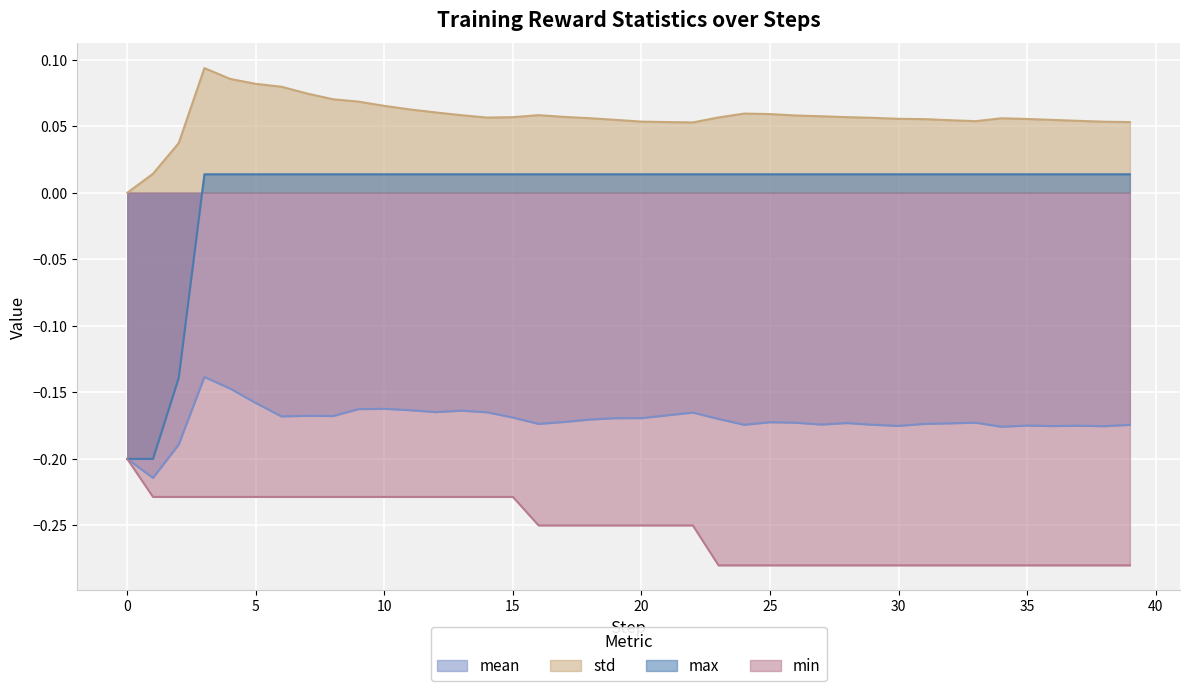

Reading left to right, list all the values displayed in this chart.

mean: -0.2	-0.2	-0.2	-0.1	-0.1	-0.2	-0.2	-0.2	-0.2	-0.2	-0.2	-0.2	-0.2	-0.2	-0.2	-0.2	-0.2	-0.2	-0.2	-0.2	-0.2	-0.2	-0.2	-0.2	-0.2	-0.2	-0.2	-0.2	-0.2	-0.2	-0.2	-0.2	-0.2	-0.2	-0.2	-0.2	-0.2	-0.2	-0.2	-0.2
std: 0.0	0.0	0.0	0.1	0.1	0.1	0.1	0.1	0.1	0.1	0.1	0.1	0.1	0.1	0.1	0.1	0.1	0.1	0.1	0.1	0.1	0.1	0.1	0.1	0.1	0.1	0.1	0.1	0.1	0.1	0.1	0.1	0.1	0.1	0.1	0.1	0.1	0.1	0.1	0.1
max: -0.2	-0.2	-0.1	0.0	0.0	0.0	0.0	0.0	0.0	0.0	0.0	0.0	0.0	0.0	0.0	0.0	0.0	0.0	0.0	0.0	0.0	0.0	0.0	0.0	0.0	0.0	0.0	0.0	0.0	0.0	0.0	0.0	0.0	0.0	0.0	0.0	0.0	0.0	0.0	0.0
min: -0.2	-0.2	-0.2	-0.2	-0.2	-0.2	-0.2	-0.2	-0.2	-0.2	-0.2	-0.2	-0.2	-0.2	-0.2	-0.2	-0.2	-0.2	-0.2	-0.2	-0.2	-0.2	-0.2	-0.3	-0.3	-0.3	-0.3	-0.3	-0.3	-0.3	-0.3	-0.3	-0.3	-0.3	-0.3	-0.3	-0.3	-0.3	-0.3	-0.3